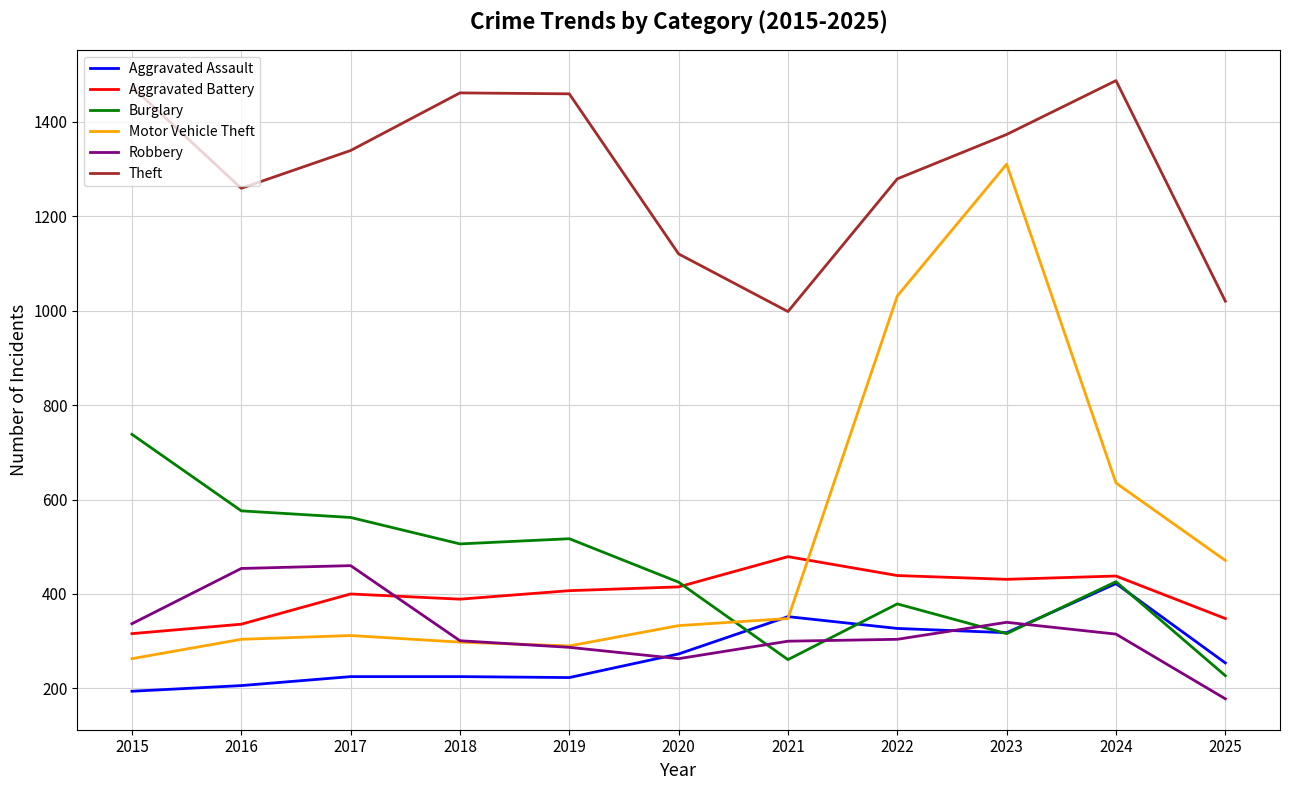

At which category is the sum across all series the highest?

2023